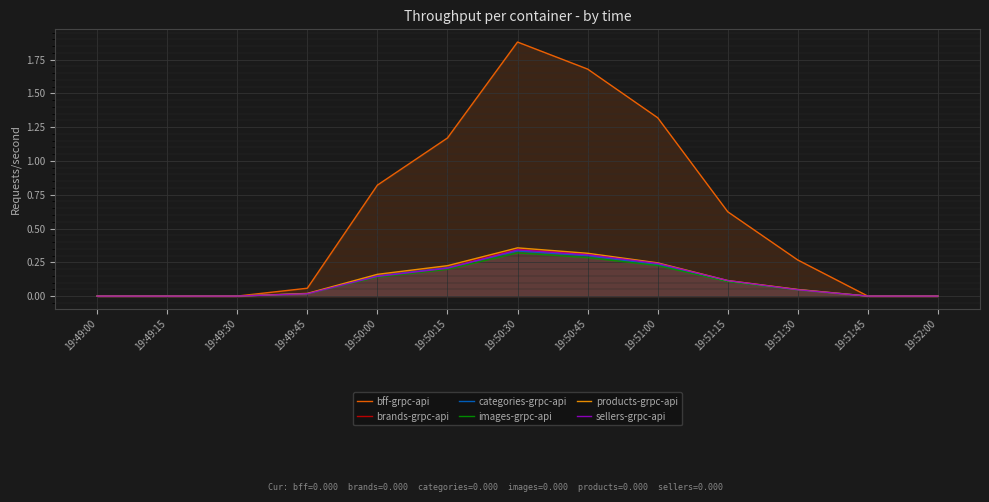

In brands-grpc-api, how many points are higher than both neighbors (excluding endpoints)?

1